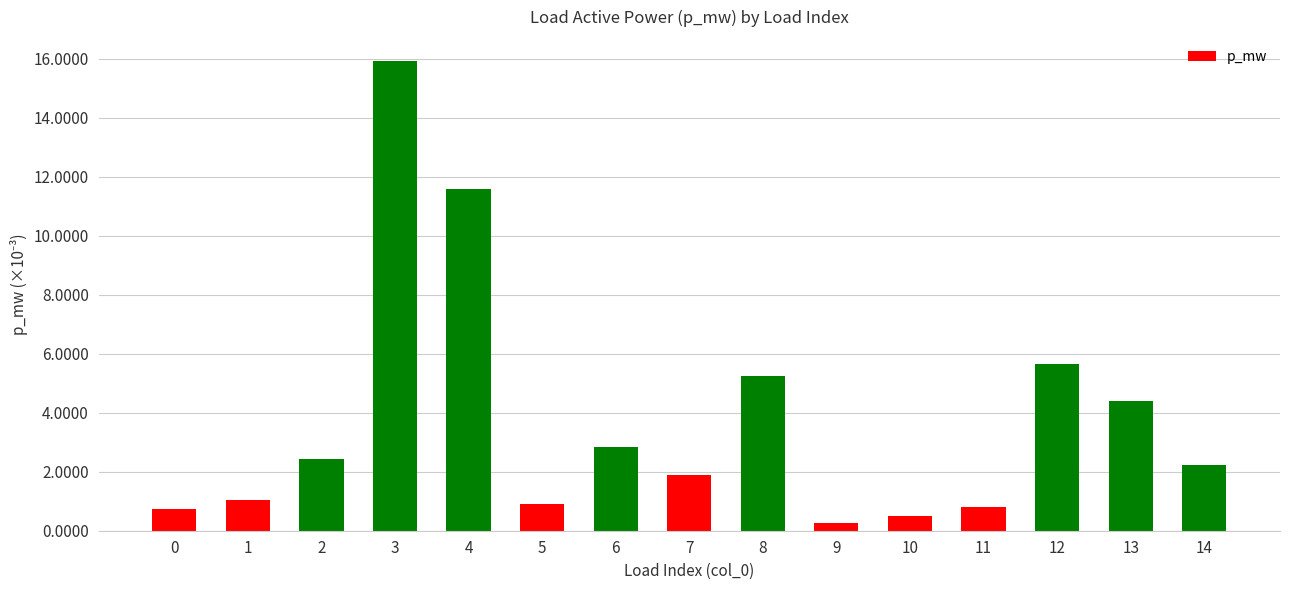

List the labels in order of value, smallest first.

9, 10, 0, 11, 5, 1, 7, 14, 2, 6, 13, 8, 12, 4, 3